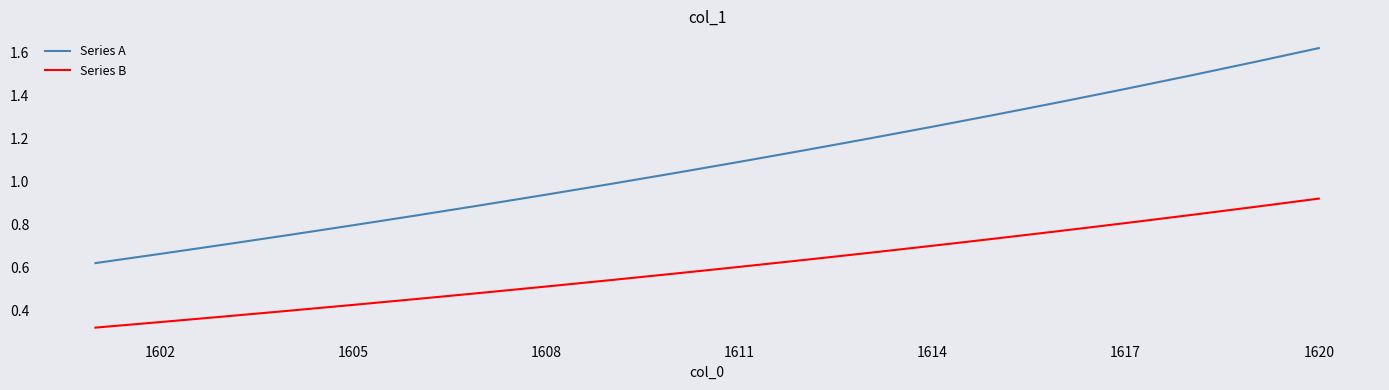

Rank the series by their average value, from lowest to highest.

Series B, Series A